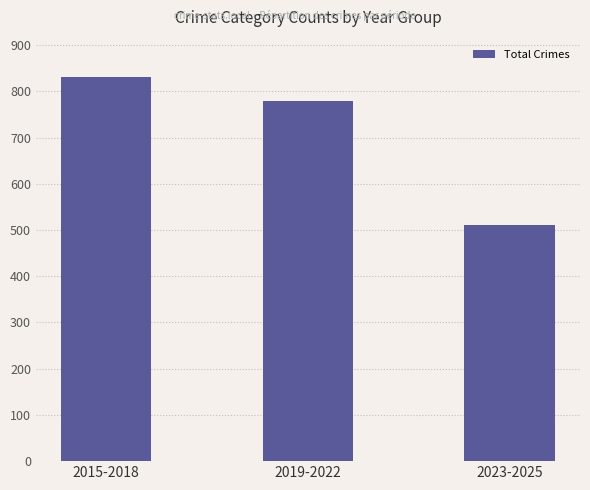

What is the sum of the values at 2019-2022 and 2023-2025?

1290